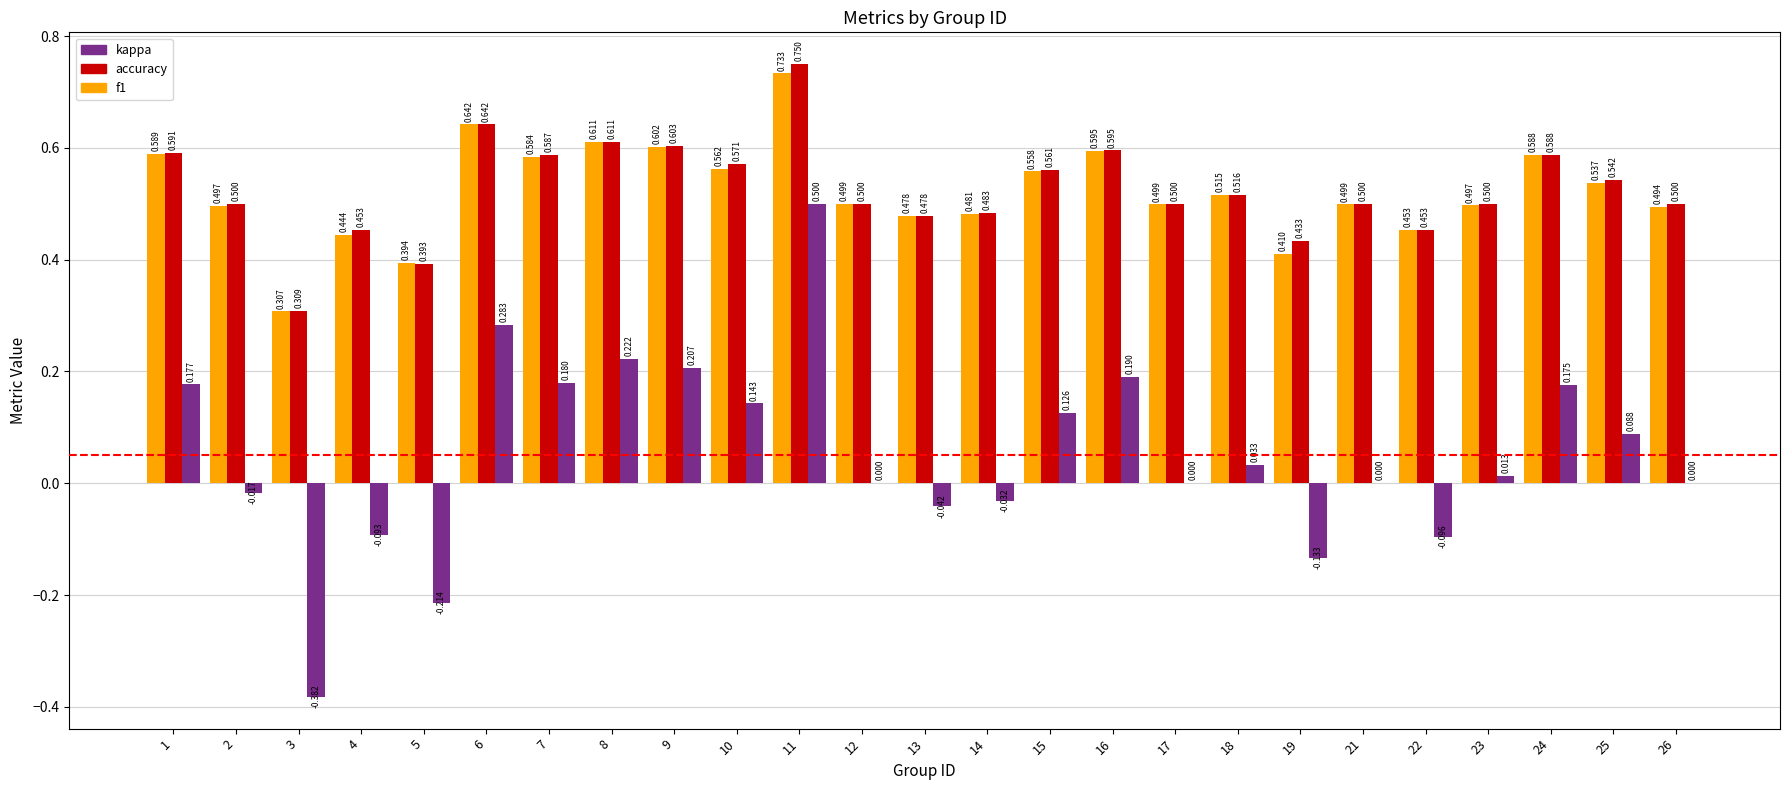

Is the value of kappa at 1 greater than the value of accuracy at 5?

No